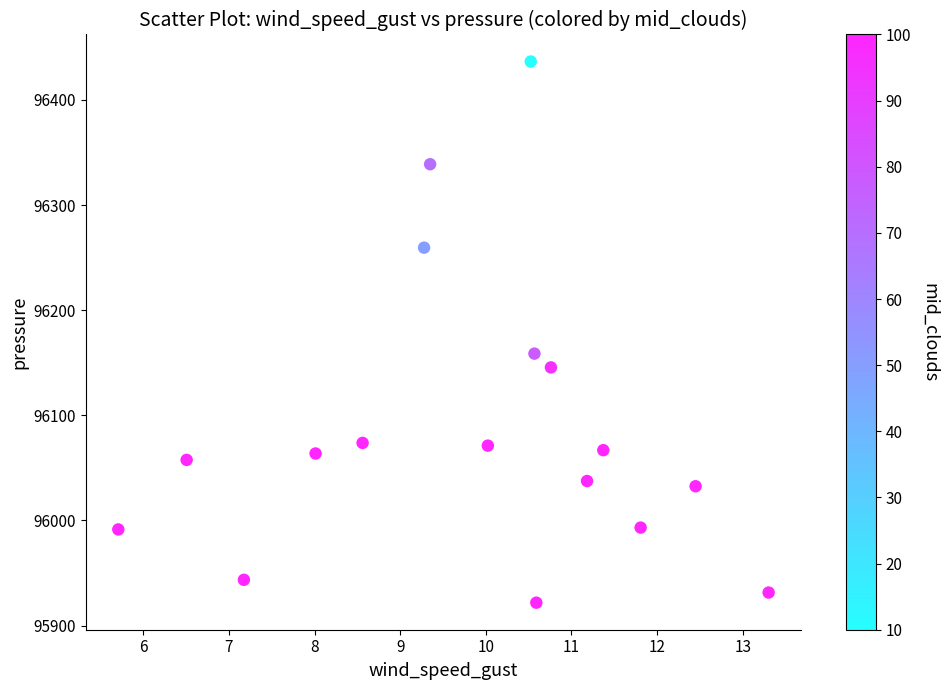

What is the range of Y values (max minus min)?

514.8